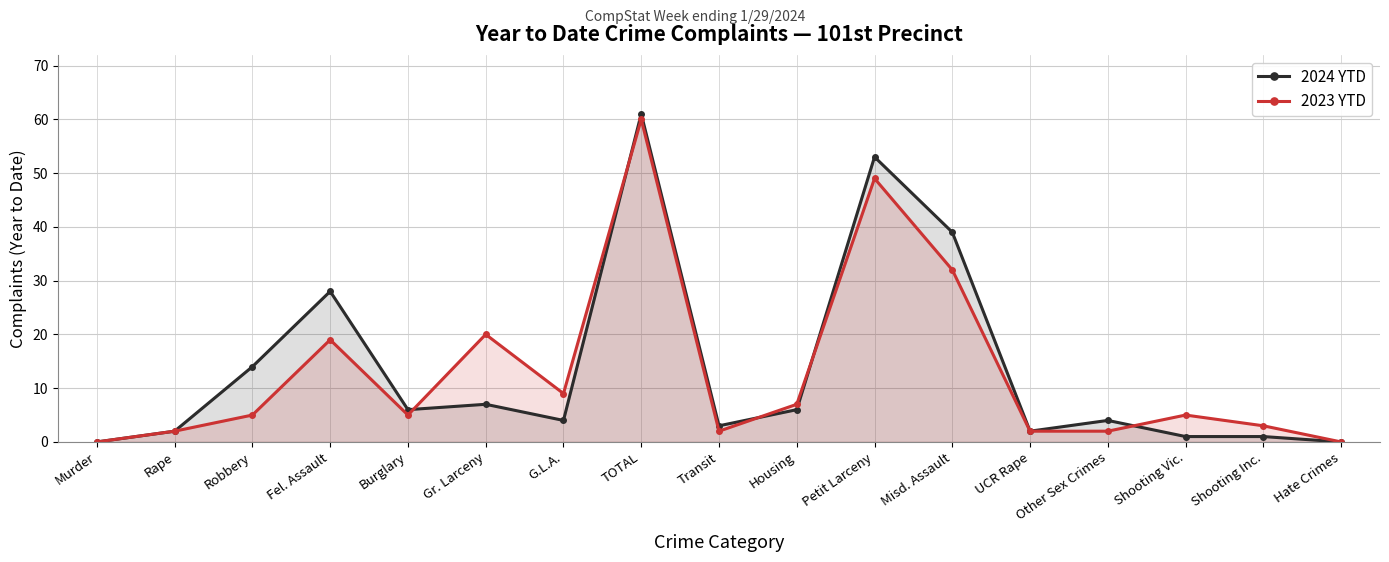

What is the spread (max minus min) of values at TOTAL?

1